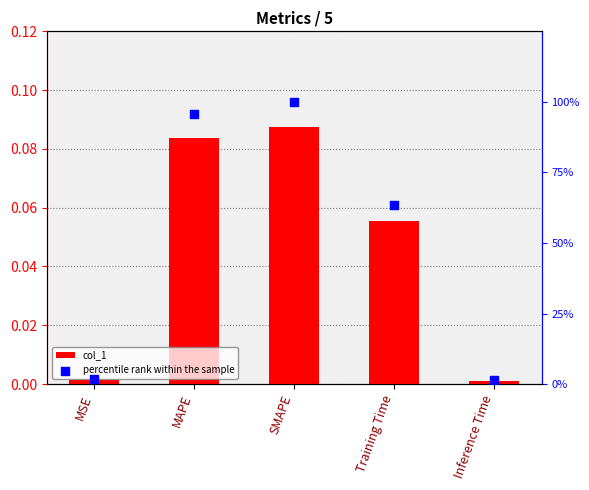

What are all the series names shown in the legend?

col_1, percentile rank within the sample